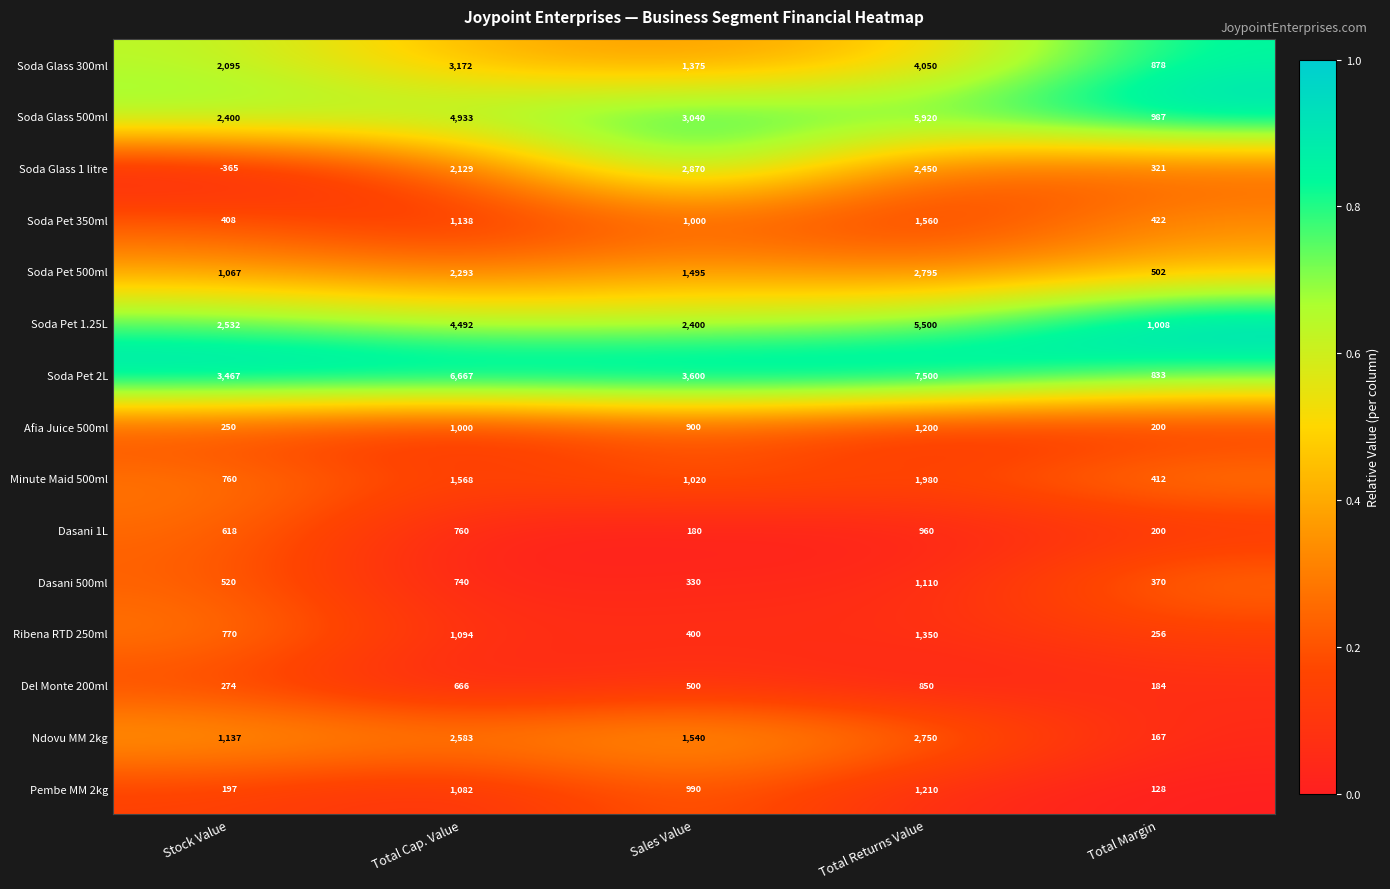

Is it true that Dasani 500ml equals 901 at Stock Value?

False